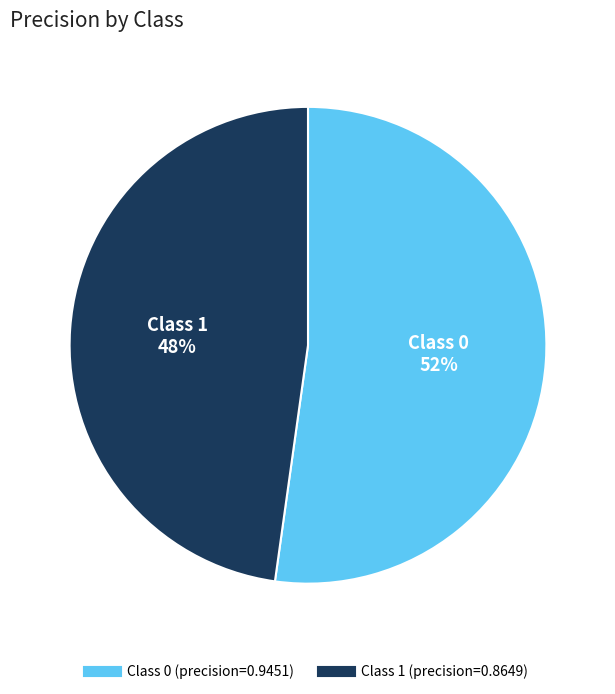

To the nearest percent, what is the average slice percentage?

50%